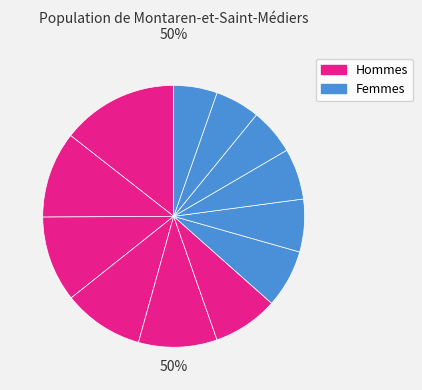

Is there a majority slice in this chart?

No